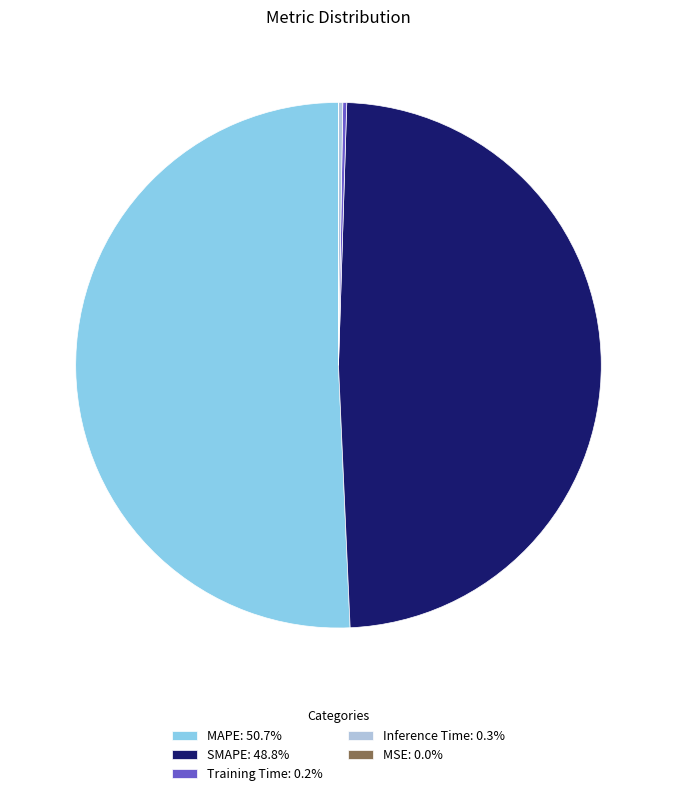

Does any single category account for the majority?

Yes